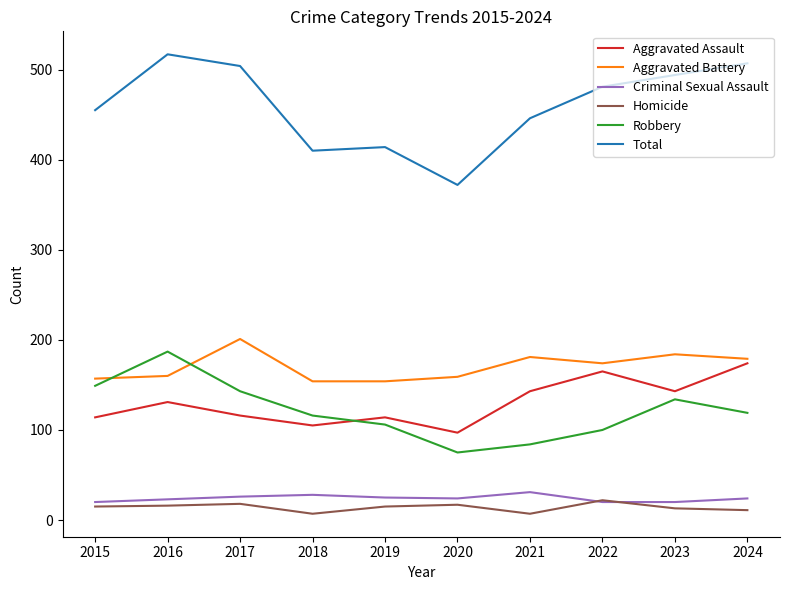

Where is Total nearest to the value 444?

2021